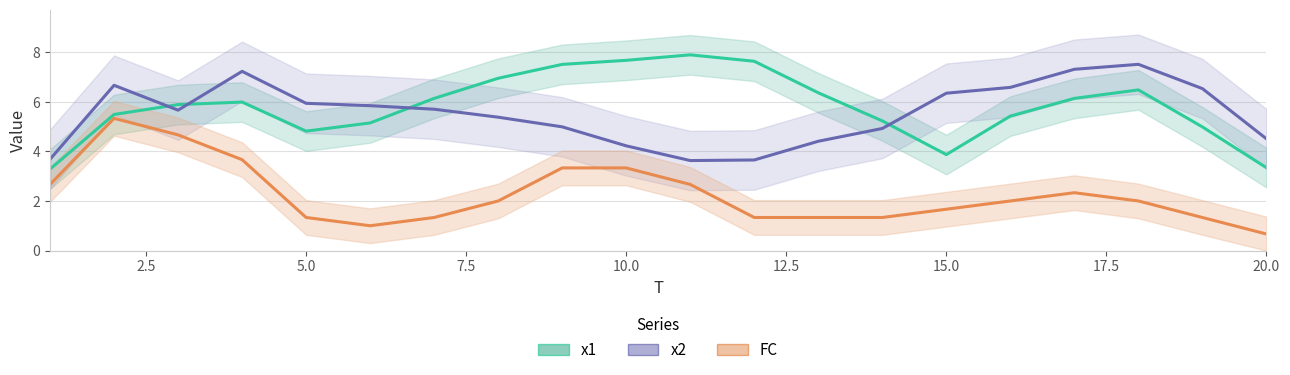

True or false: FC and x1 intersect in this chart.

False